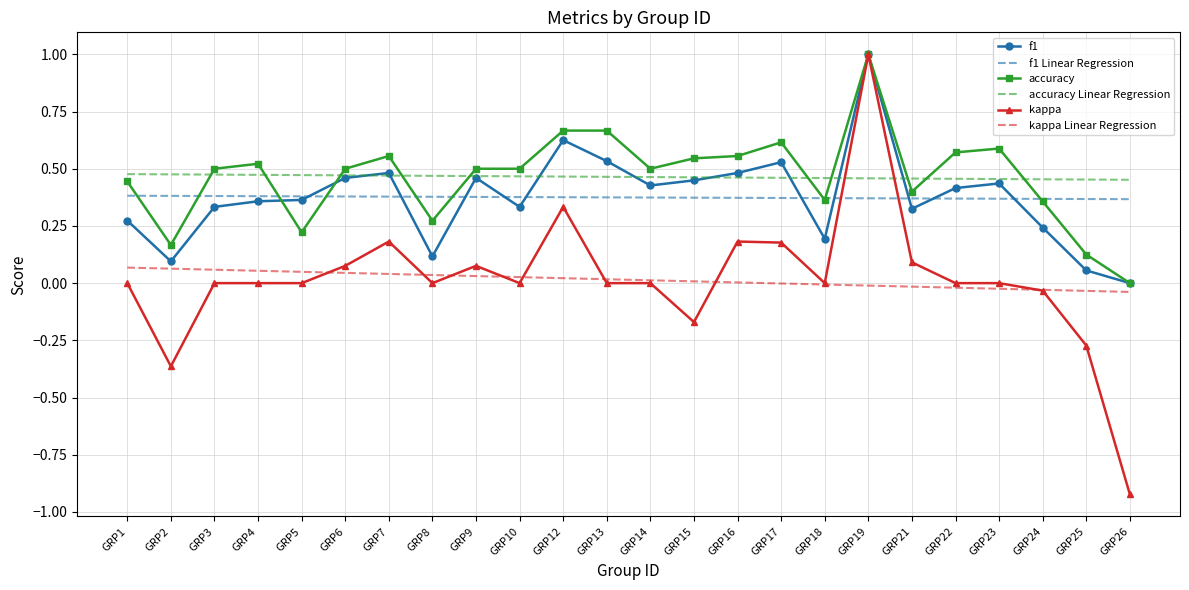

Count the accuracy Linear Regression values in the range 0 to 1.

24